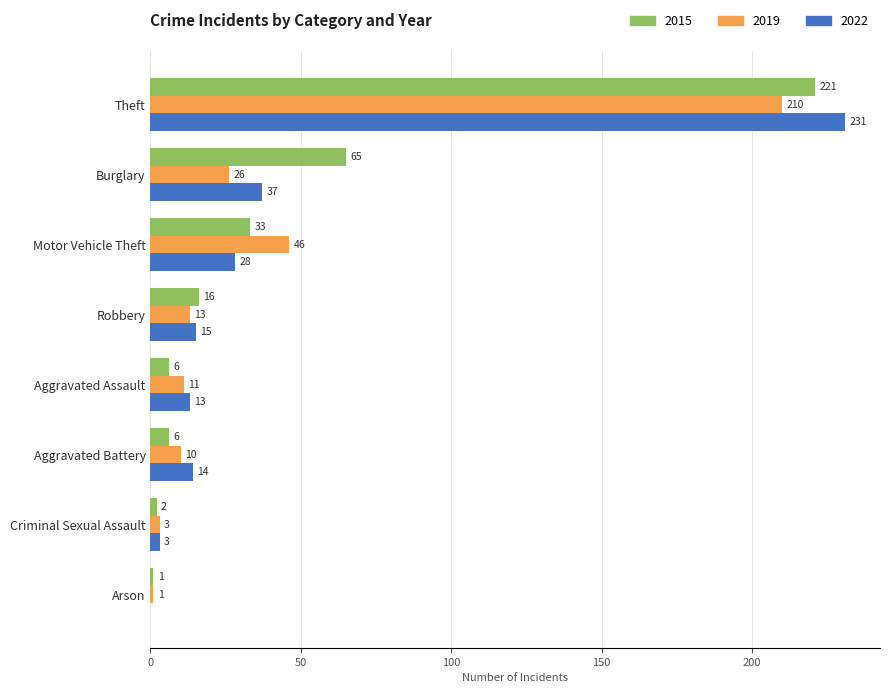

At which label does 2022 reach its peak?

Theft